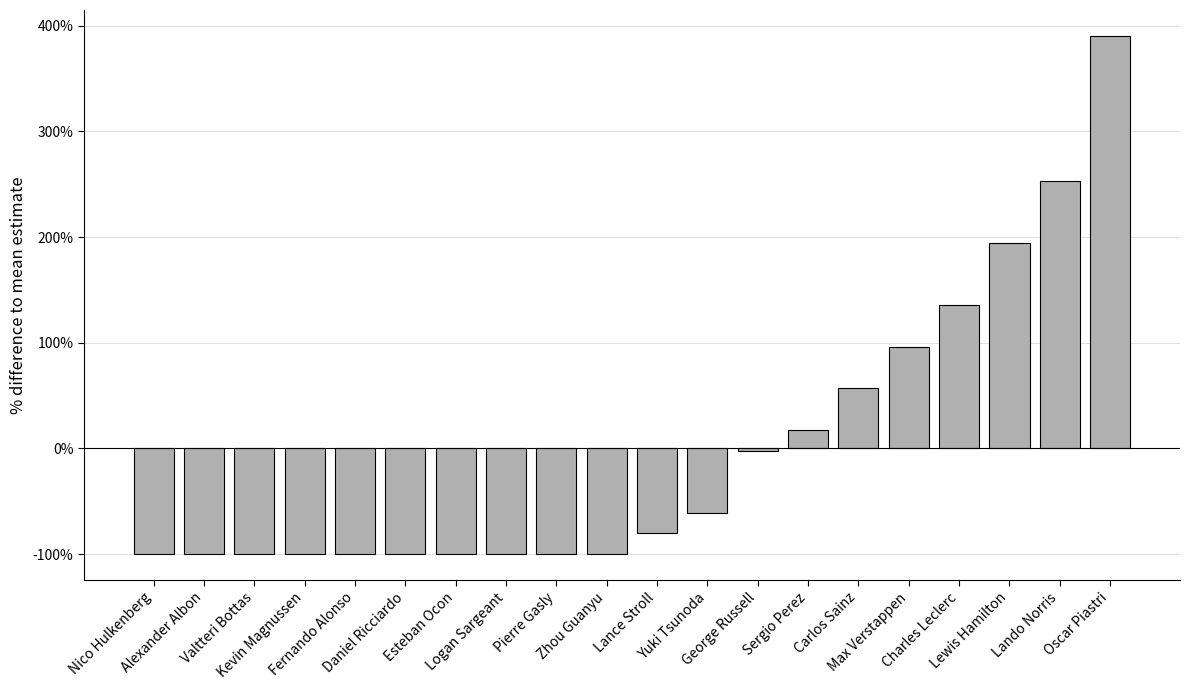

How many values are below -80?

11